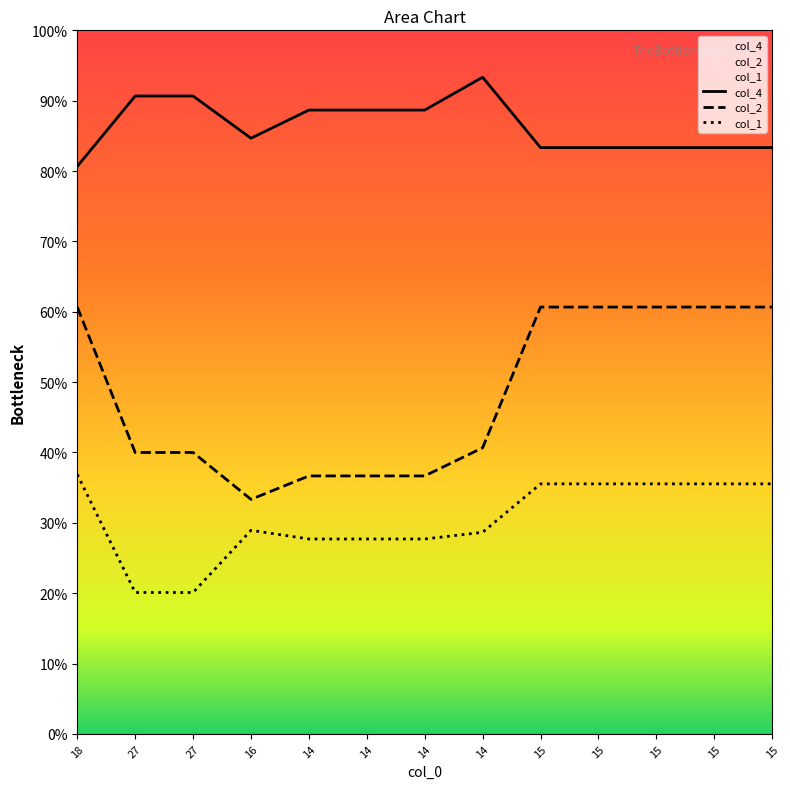

Read the col_4 value at 27.

136.0